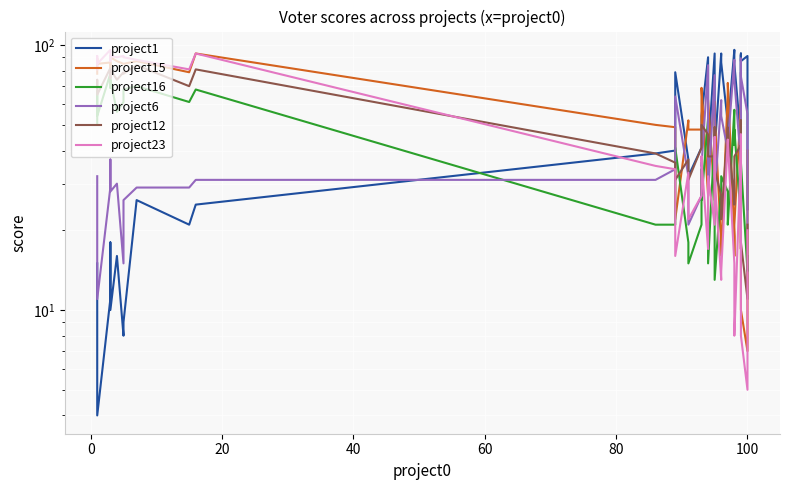

True or false: project23 and project6 cross at least once.

True